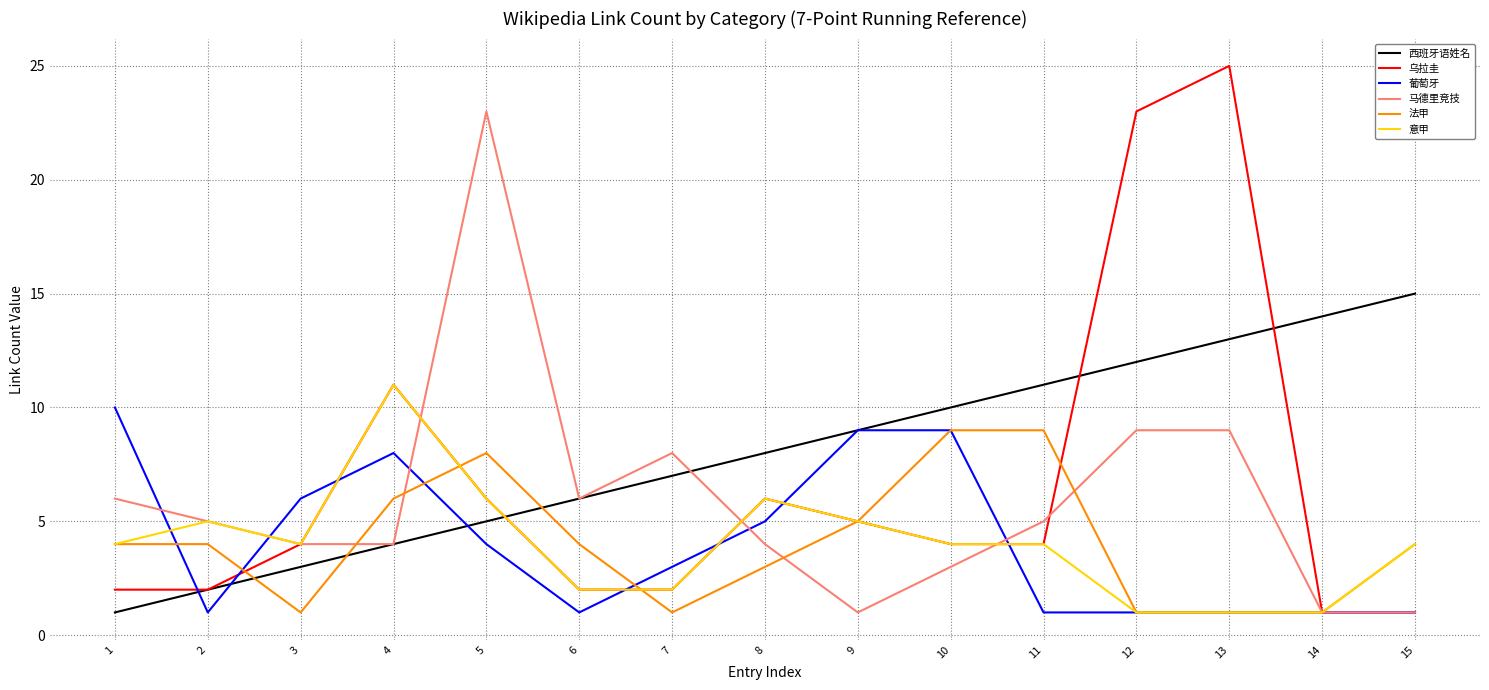

What is the sum of all 法甲 values?

61